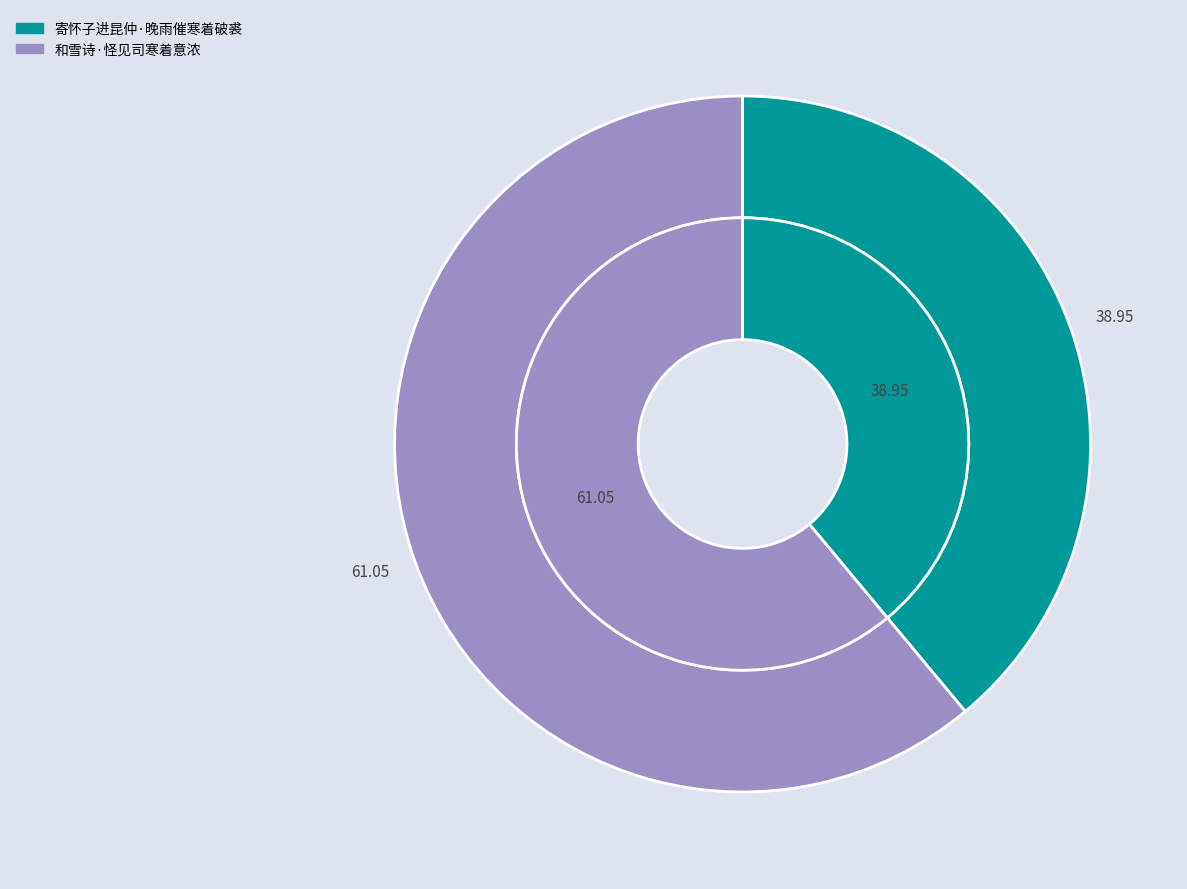

To the nearest percent, what portion does 和雪诗·怪见司寒着意浓 represent?

61%